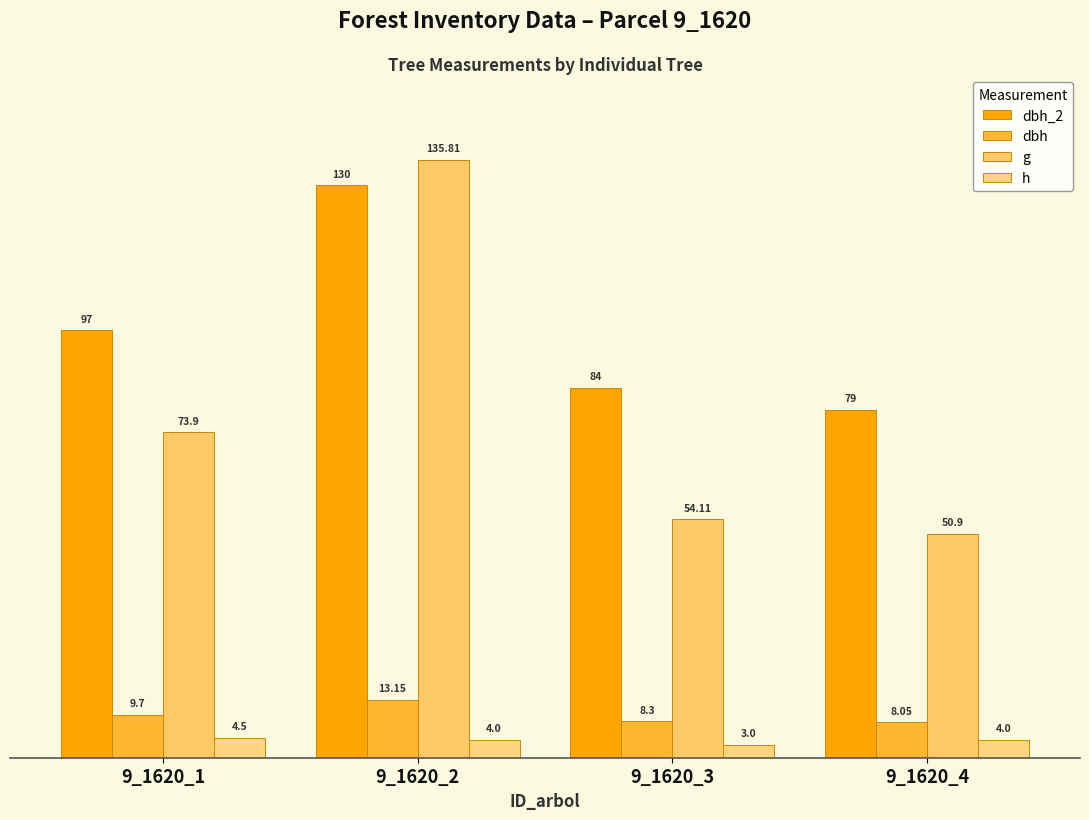

Read the g value at 9_1620_1.

73.9